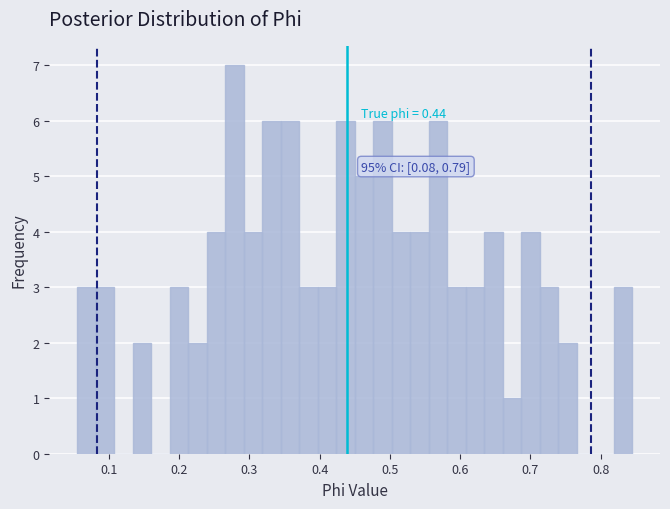

Read against the x-axis, roughly where is the centre of the tallest bar?

0.28